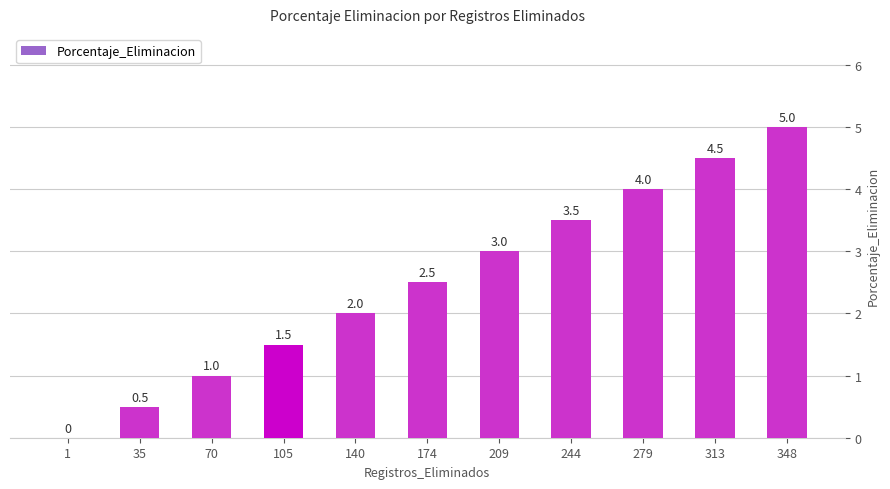

How many values are between 1 and 4?

7